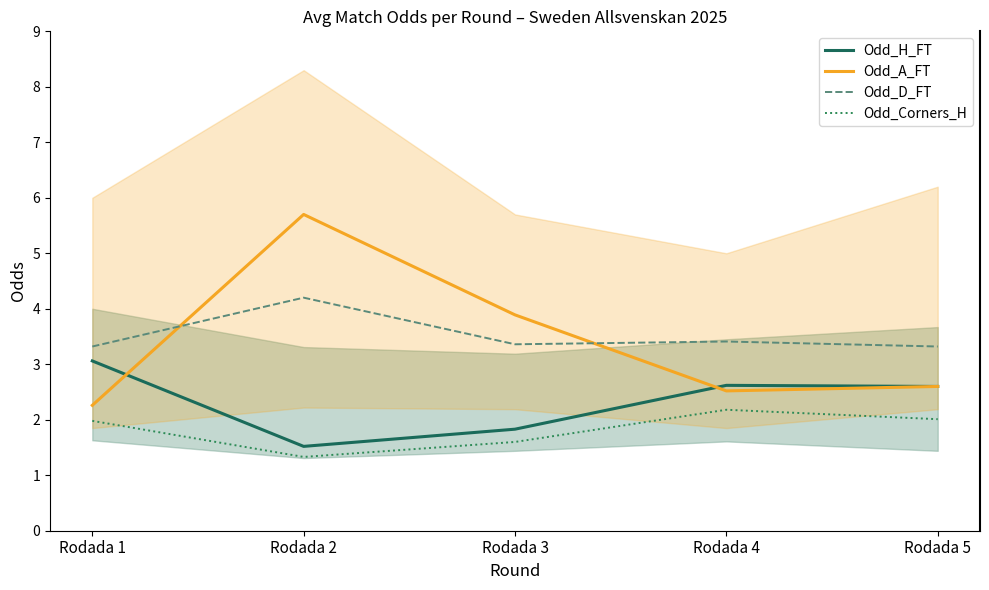

Rank the categories by Odd_D_FT value from highest to lowest.

Rodada 2, Rodada 4, Rodada 3, Rodada 1, Rodada 5